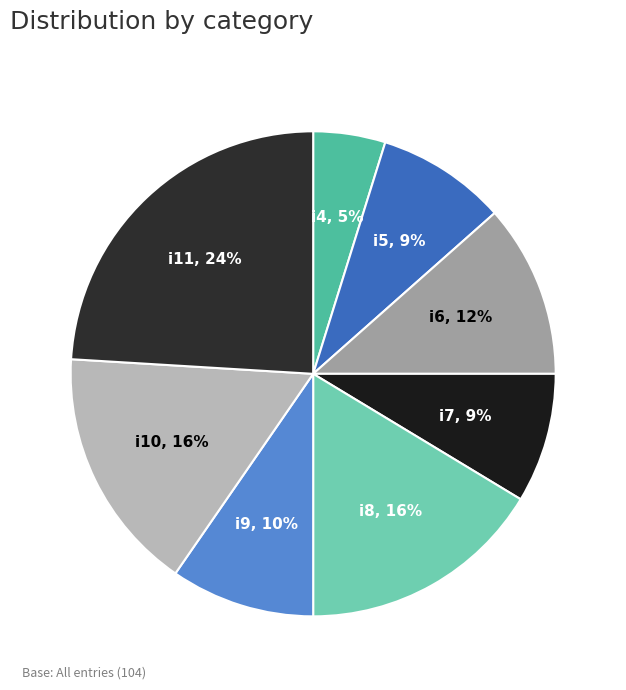

Which category has the smallest portion of the pie?

i4